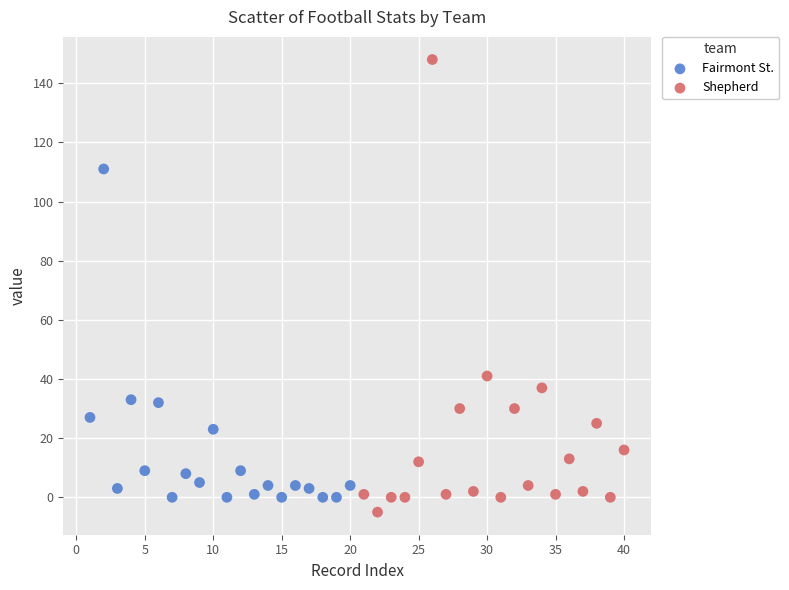

Which series has the widest spread of Y values?

Shepherd